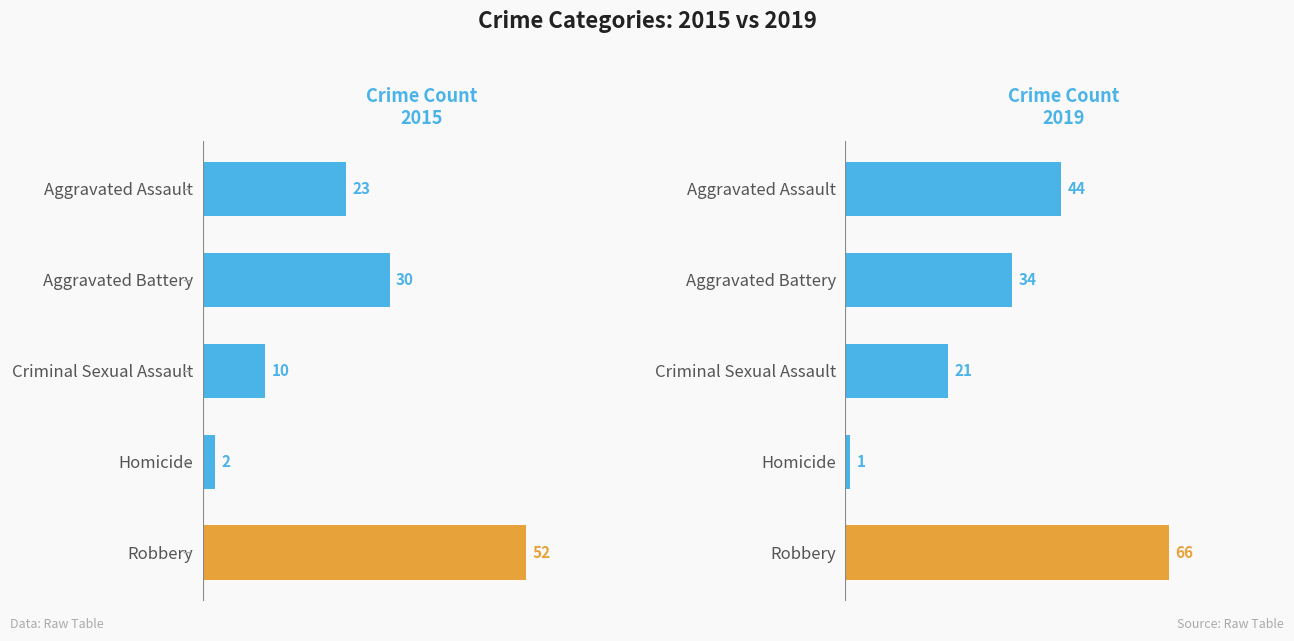

What is the average value of the 2015 series?

23